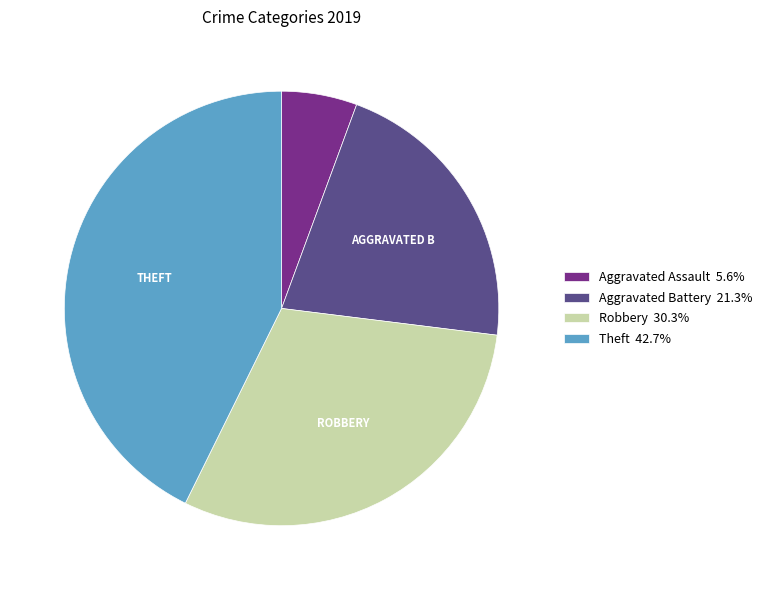

How many slices are in this pie chart?

4